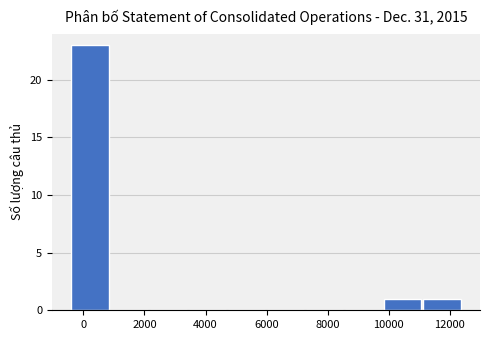

How tall is the bar that spans 9800 to 11200 on the x-axis? Neither the bar edges nor the heights are printed on the chart, so give them approximately, as read against the axes.

1